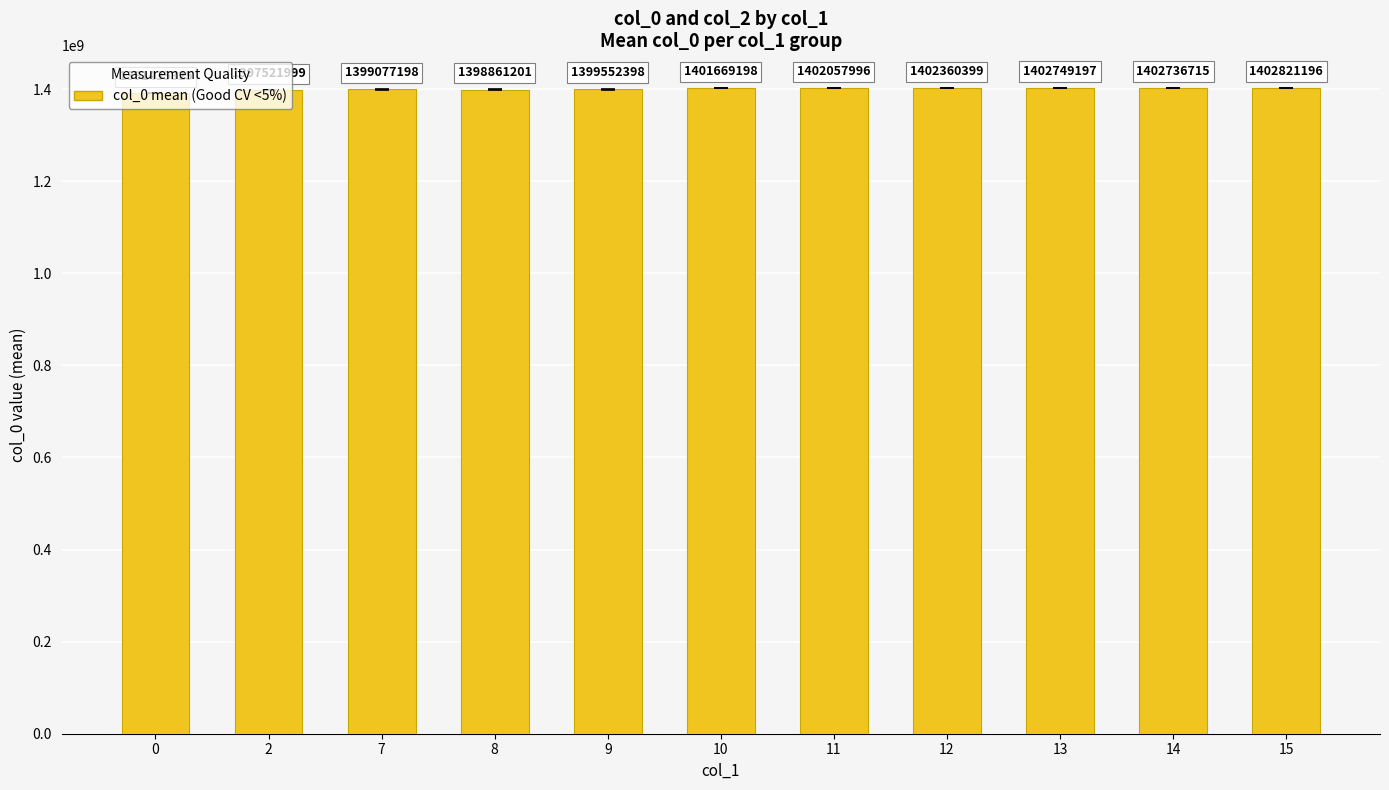

True or false: the data shows 2429502397.4 at 0.

False